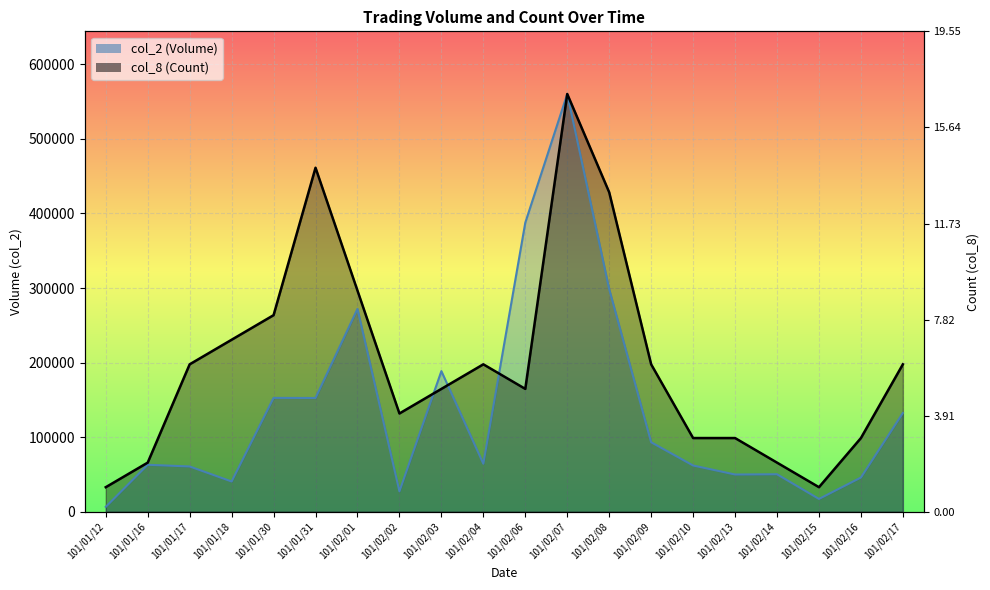

What is the spread (max minus min) of values at 101/02/02?

104399.4